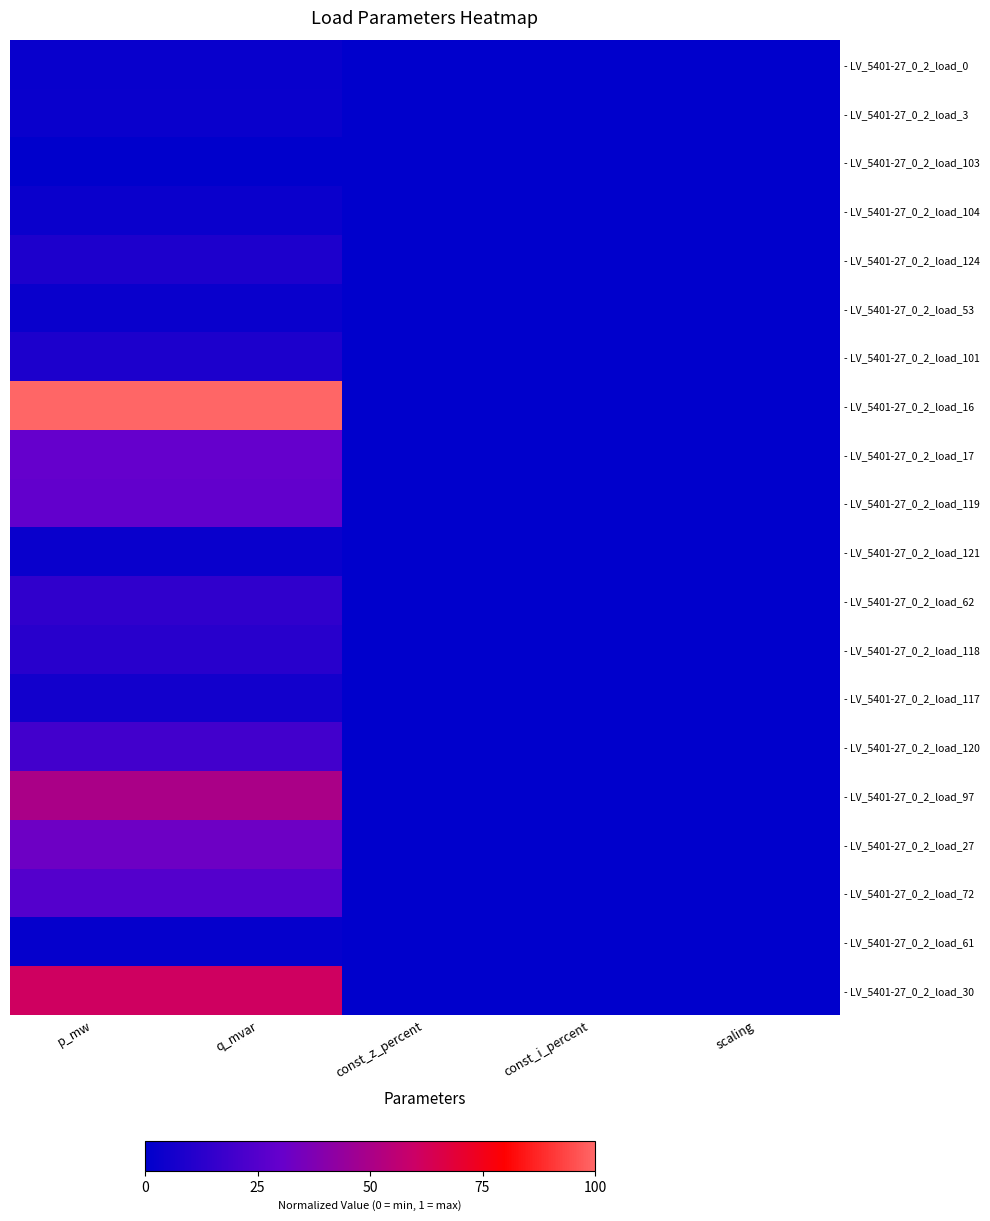

Reading right to left, transcribe all the data shown in this chart.

- LV_5401-27_0_2_load_0: scaling=0.0	const_i_percent=0.0	const_z_percent=0.0	q_mvar=0.0	p_mw=0.0
- LV_5401-27_0_2_load_3: scaling=0.0	const_i_percent=0.0	const_z_percent=0.0	q_mvar=0.0	p_mw=0.0
- LV_5401-27_0_2_load_103: scaling=0.0	const_i_percent=0.0	const_z_percent=0.0	q_mvar=0.0	p_mw=0.0
- LV_5401-27_0_2_load_104: scaling=0.0	const_i_percent=0.0	const_z_percent=0.0	q_mvar=0.0	p_mw=0.0
- LV_5401-27_0_2_load_124: scaling=0.0	const_i_percent=0.0	const_z_percent=0.0	q_mvar=0.1	p_mw=0.1
- LV_5401-27_0_2_load_53: scaling=0.0	const_i_percent=0.0	const_z_percent=0.0	q_mvar=0.0	p_mw=0.0
- LV_5401-27_0_2_load_101: scaling=0.0	const_i_percent=0.0	const_z_percent=0.0	q_mvar=0.1	p_mw=0.1
- LV_5401-27_0_2_load_16: scaling=0.0	const_i_percent=0.0	const_z_percent=0.0	q_mvar=1.0	p_mw=1.0
- LV_5401-27_0_2_load_17: scaling=0.0	const_i_percent=0.0	const_z_percent=0.0	q_mvar=0.3	p_mw=0.3
- LV_5401-27_0_2_load_119: scaling=0.0	const_i_percent=0.0	const_z_percent=0.0	q_mvar=0.3	p_mw=0.3
- LV_5401-27_0_2_load_121: scaling=0.0	const_i_percent=0.0	const_z_percent=0.0	q_mvar=0.0	p_mw=0.0
- LV_5401-27_0_2_load_62: scaling=0.0	const_i_percent=0.0	const_z_percent=0.0	q_mvar=0.1	p_mw=0.1
- LV_5401-27_0_2_load_118: scaling=0.0	const_i_percent=0.0	const_z_percent=0.0	q_mvar=0.1	p_mw=0.1
- LV_5401-27_0_2_load_117: scaling=0.0	const_i_percent=0.0	const_z_percent=0.0	q_mvar=0.1	p_mw=0.1
- LV_5401-27_0_2_load_120: scaling=0.0	const_i_percent=0.0	const_z_percent=0.0	q_mvar=0.2	p_mw=0.2
- LV_5401-27_0_2_load_97: scaling=0.0	const_i_percent=0.0	const_z_percent=0.0	q_mvar=0.5	p_mw=0.5
- LV_5401-27_0_2_load_27: scaling=0.0	const_i_percent=0.0	const_z_percent=0.0	q_mvar=0.3	p_mw=0.3
- LV_5401-27_0_2_load_72: scaling=0.0	const_i_percent=0.0	const_z_percent=0.0	q_mvar=0.2	p_mw=0.2
- LV_5401-27_0_2_load_61: scaling=0.0	const_i_percent=0.0	const_z_percent=0.0	q_mvar=0.0	p_mw=0.0
- LV_5401-27_0_2_load_30: scaling=0.0	const_i_percent=0.0	const_z_percent=0.0	q_mvar=0.6	p_mw=0.6